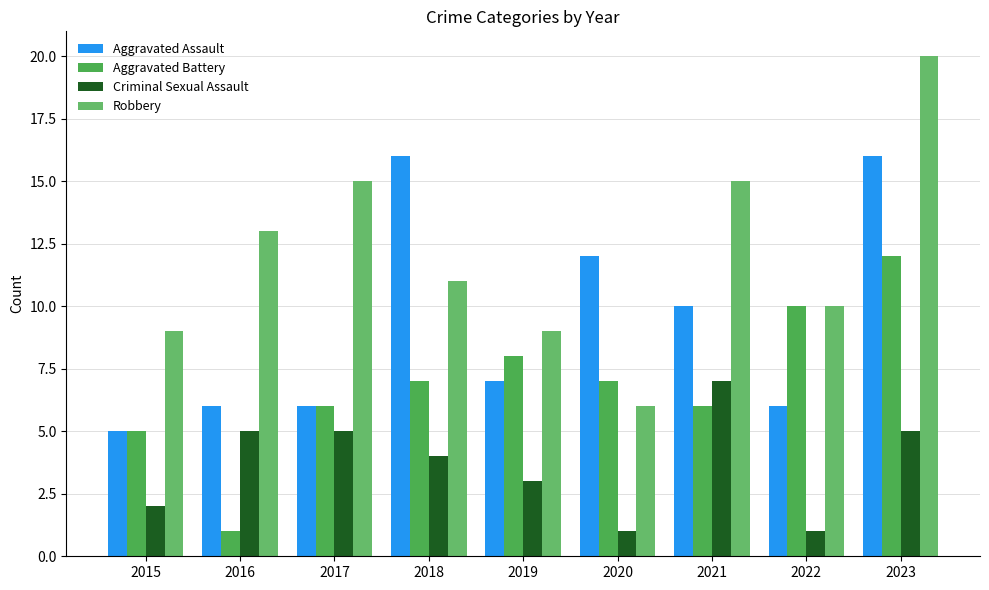

At which category is the sum across all series the highest?

2023